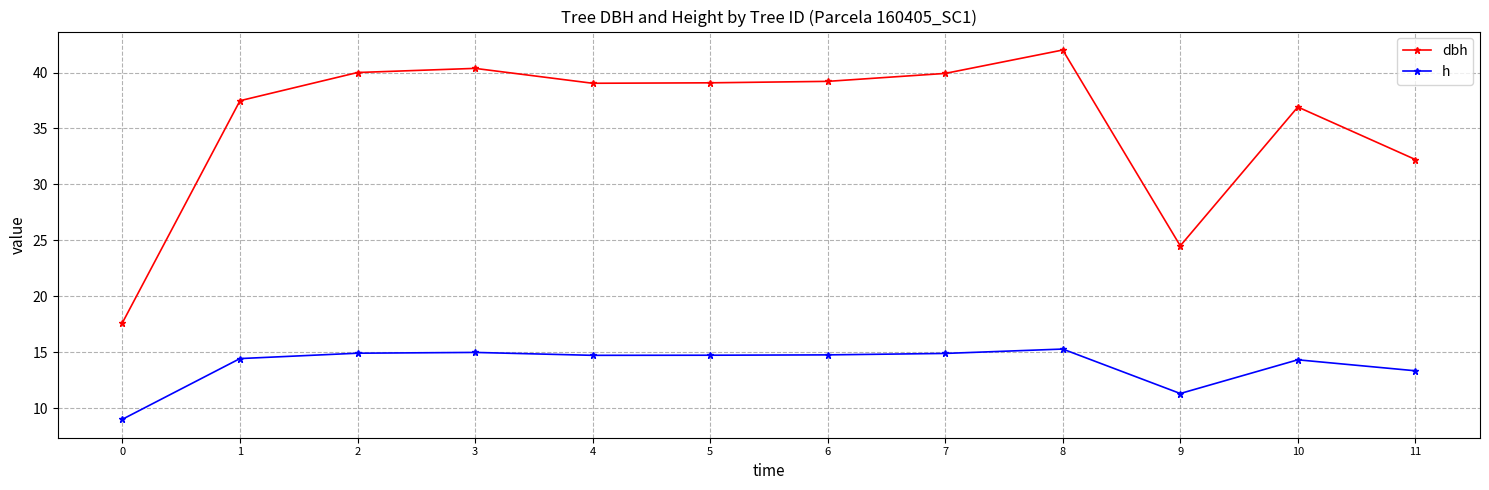

What is the difference between the maximum and minimum values in the dbh series?

24.4